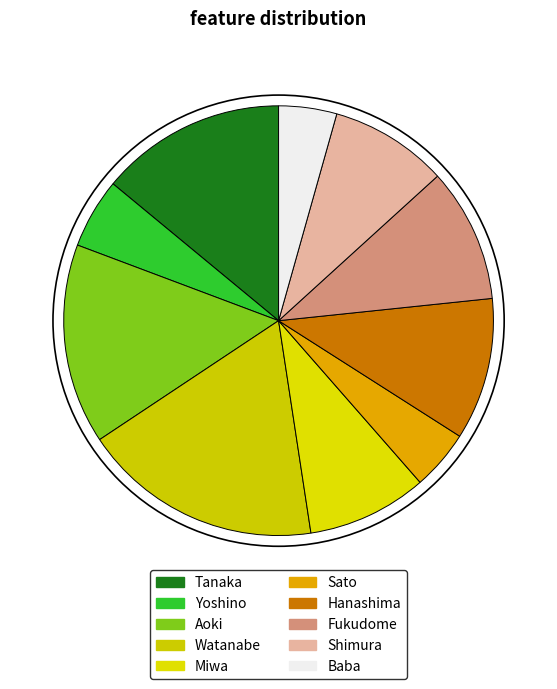

To the nearest percent, what is the combined percentage of Watanabe and Baba?

22%